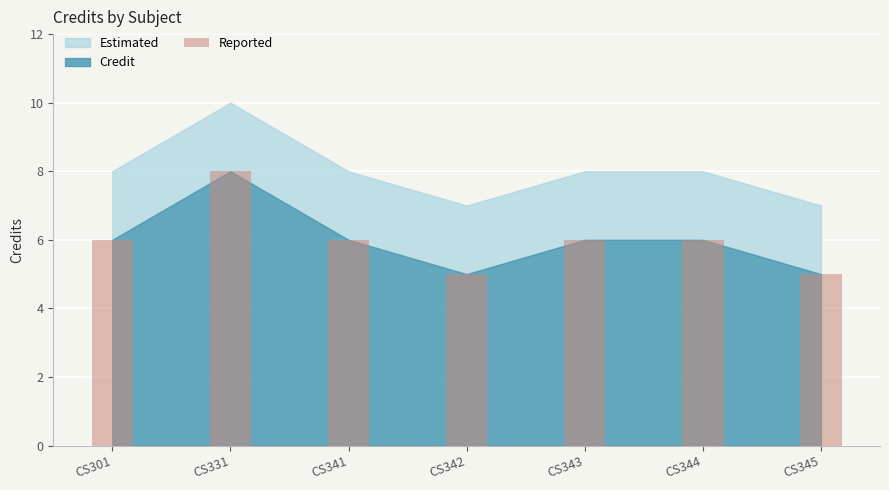

What is the average value?

6